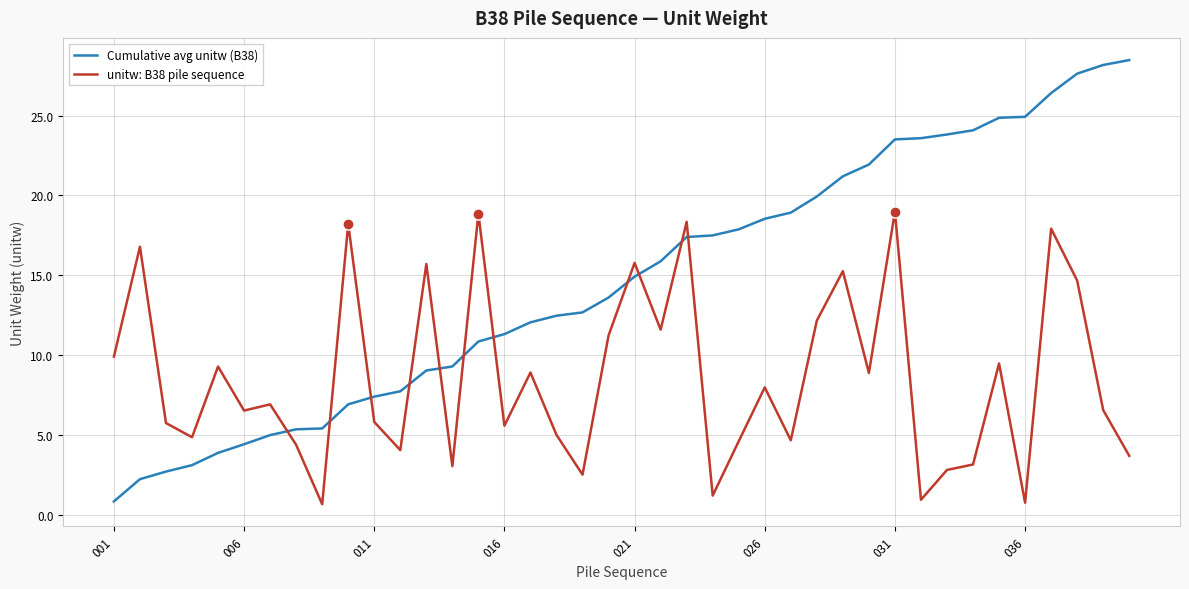

Which series ends up on top after the final intersection of Cumulative avg unitw (B38) and unitw: B38 pile sequence?

Cumulative avg unitw (B38)